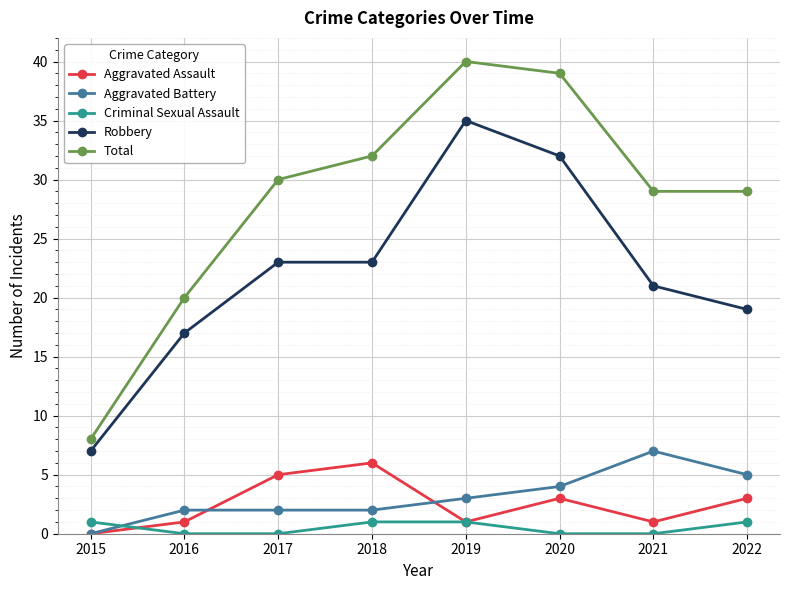

True or false: Robbery and Total cross at least once.

False